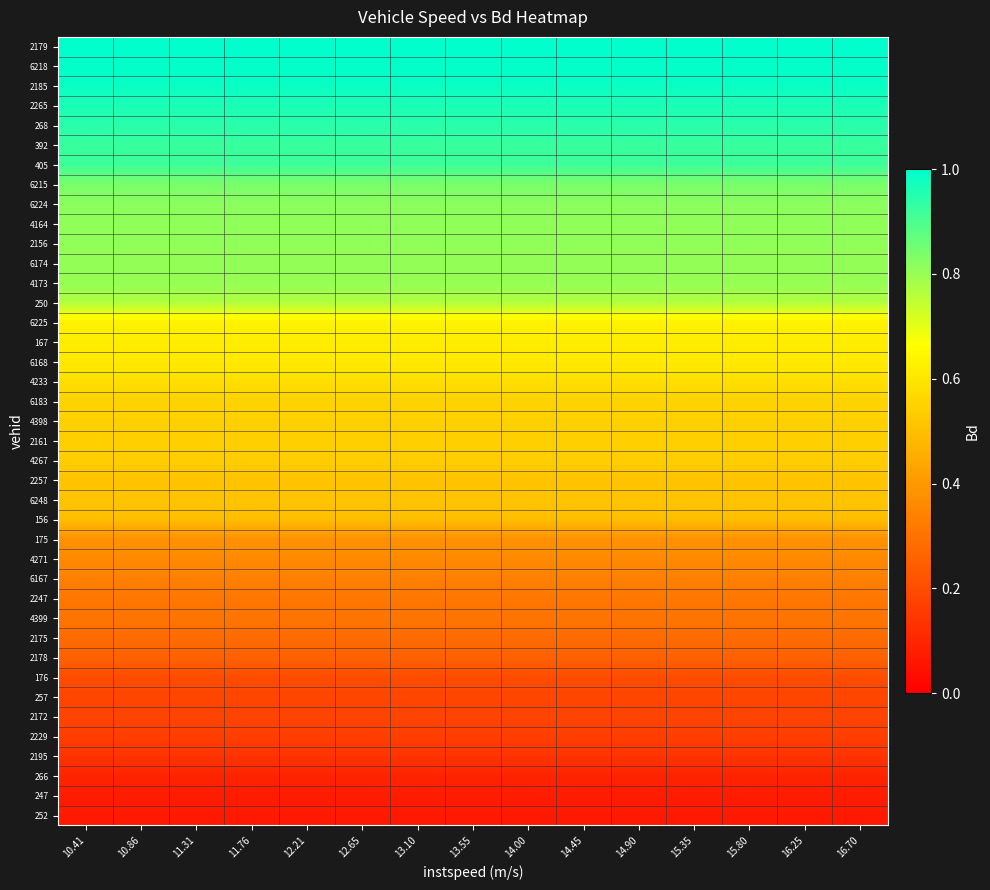

At which category is the sum across all series the highest?

10.41